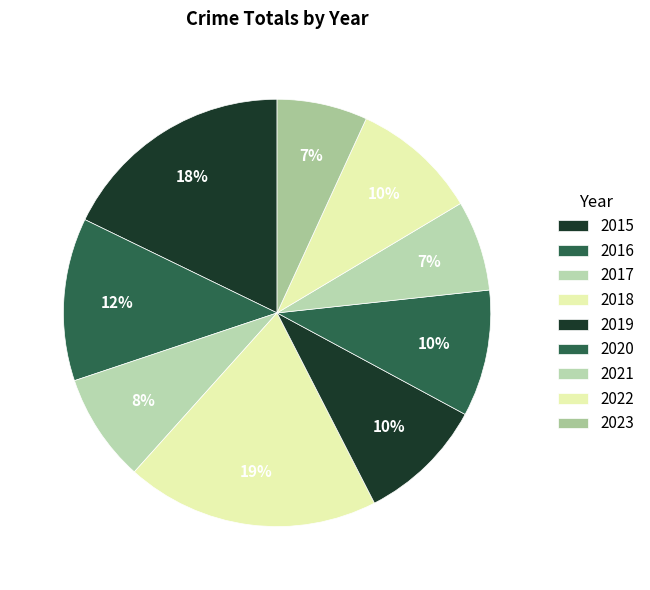

To the nearest percent, what is the difference between the largest and smallest slice percentages?

12%